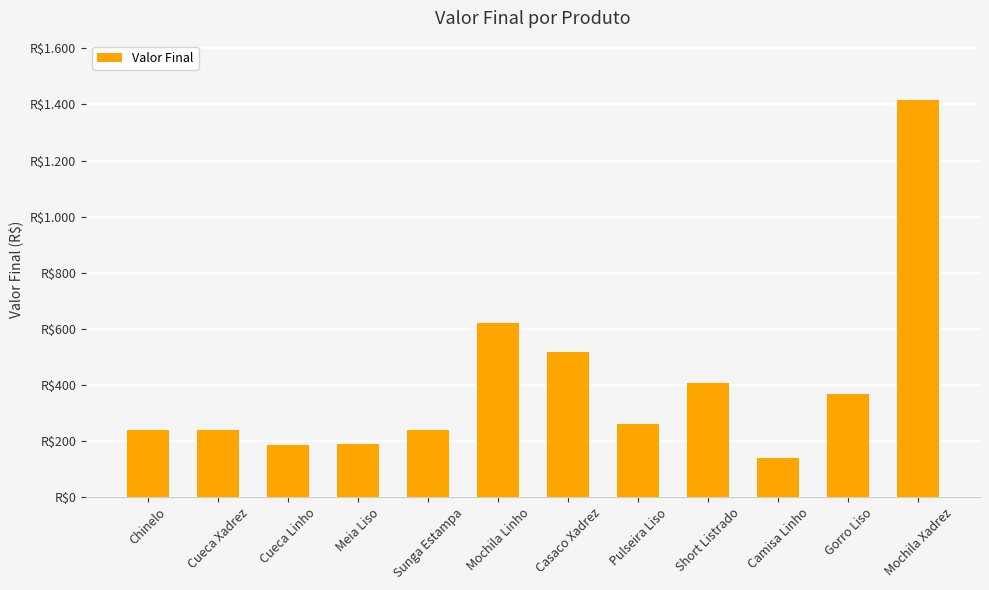

Does the chart contain any negative values?

No